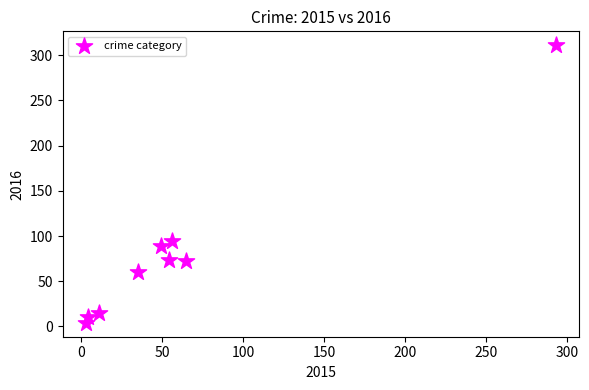

What is the average X value?

63